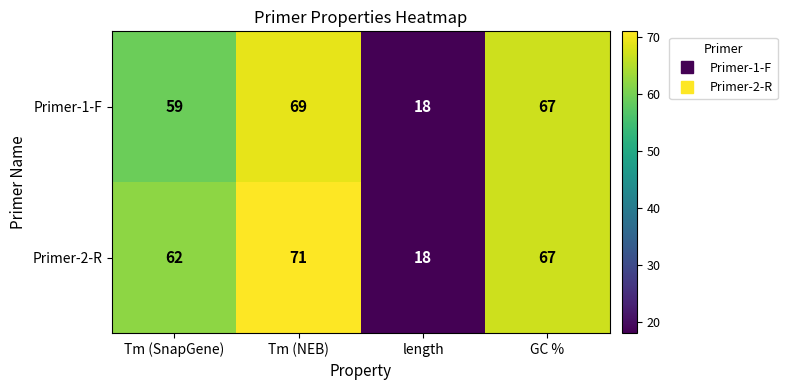

Reading right to left, extract all data points from this chart.

Primer-1-F: GC %=67	length=18	Tm (NEB)=69	Tm (SnapGene)=59
Primer-2-R: GC %=67	length=18	Tm (NEB)=71	Tm (SnapGene)=62